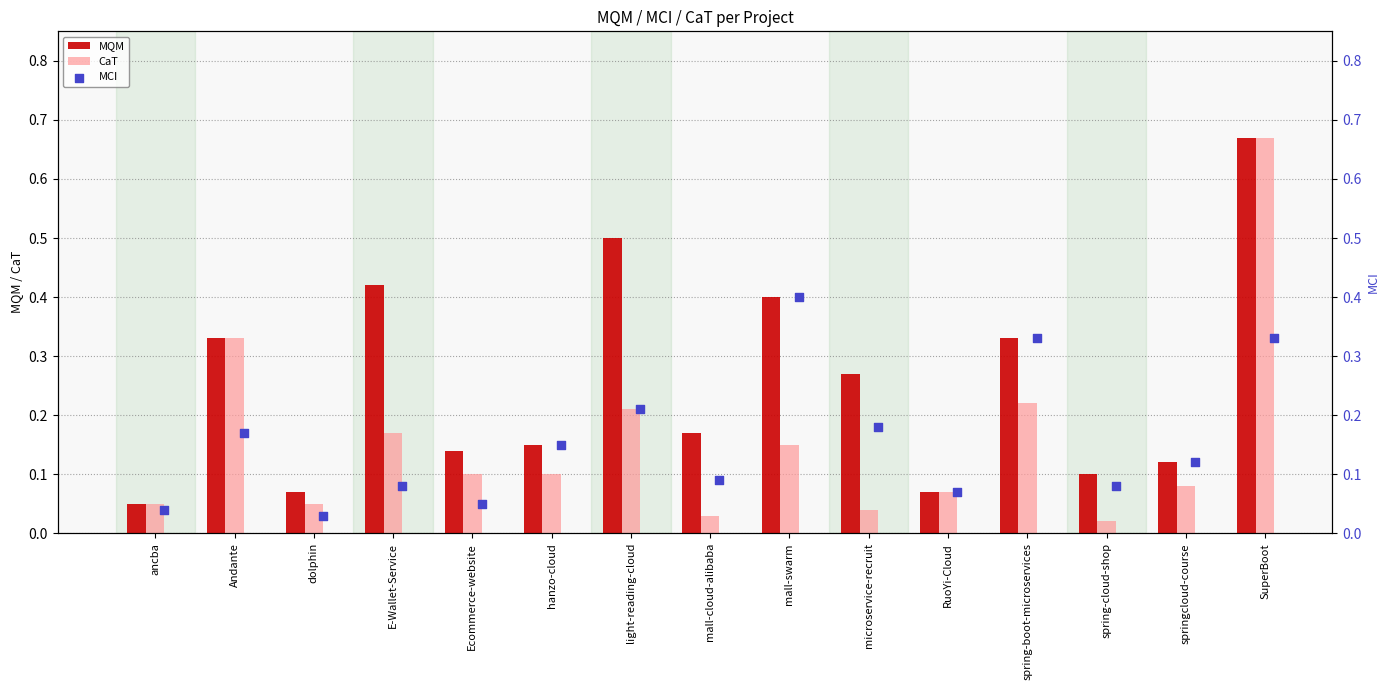

Which series contains the lowest Y value?

CaT